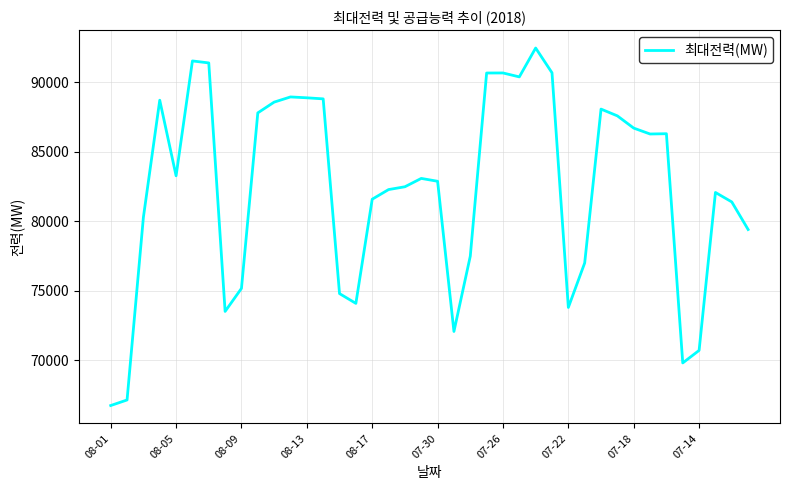

What is the difference between the maximum and minimum values?

25748